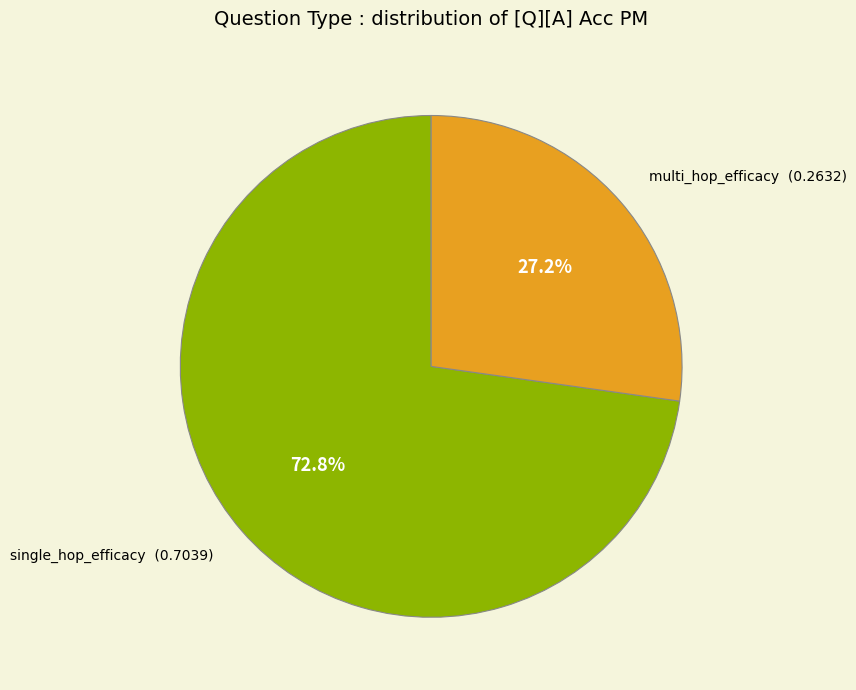

What portion of the pie excludes single_hop_efficacy?

27.2%